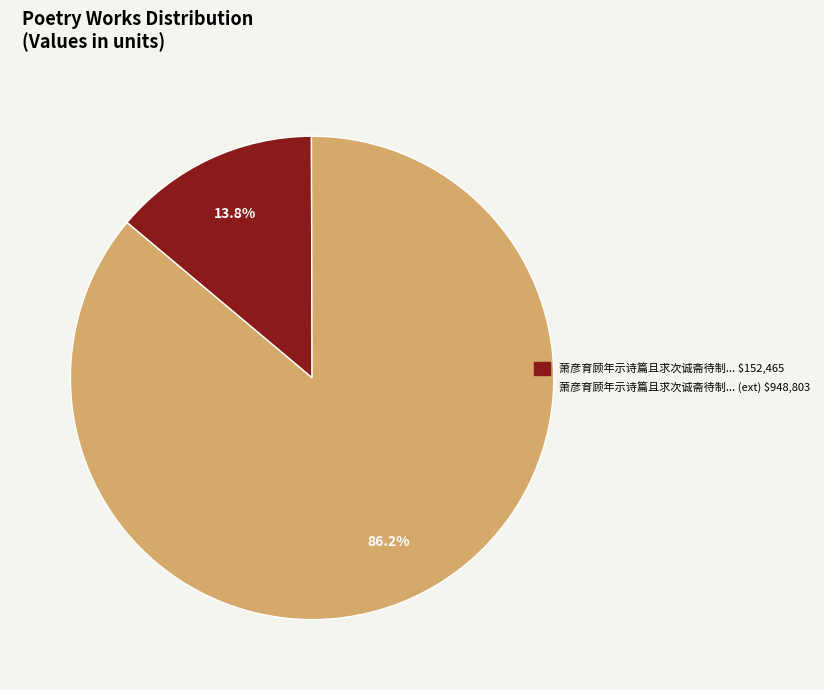

Does any single category account for the majority?

Yes